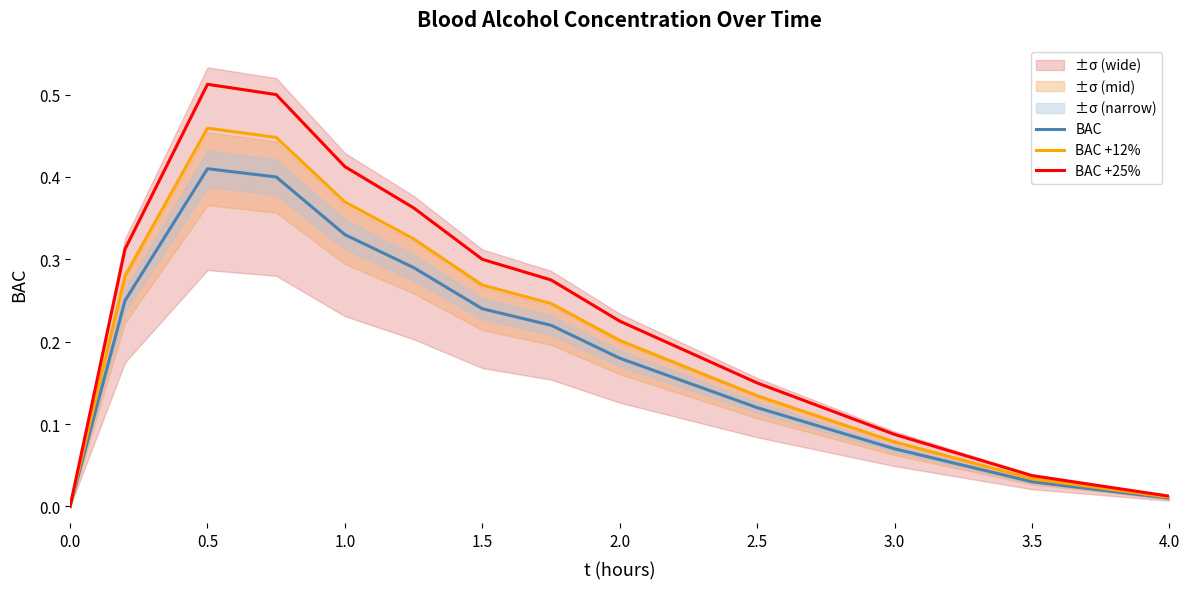

True or false: BAC +12% has a value of 0.0 at 4.0.

False